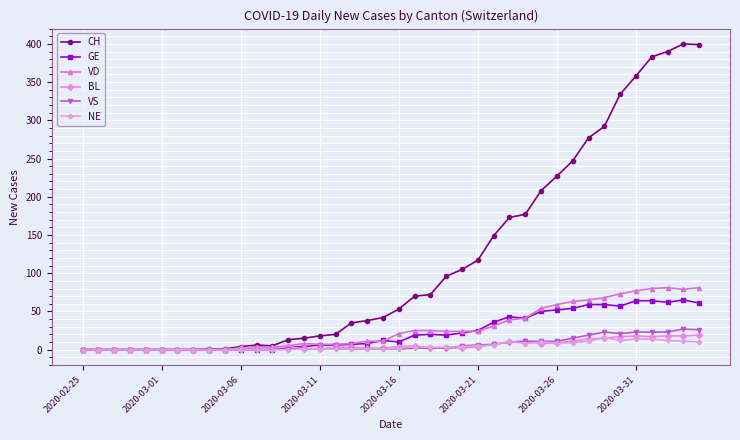

Which series has the largest total across all categories?

CH